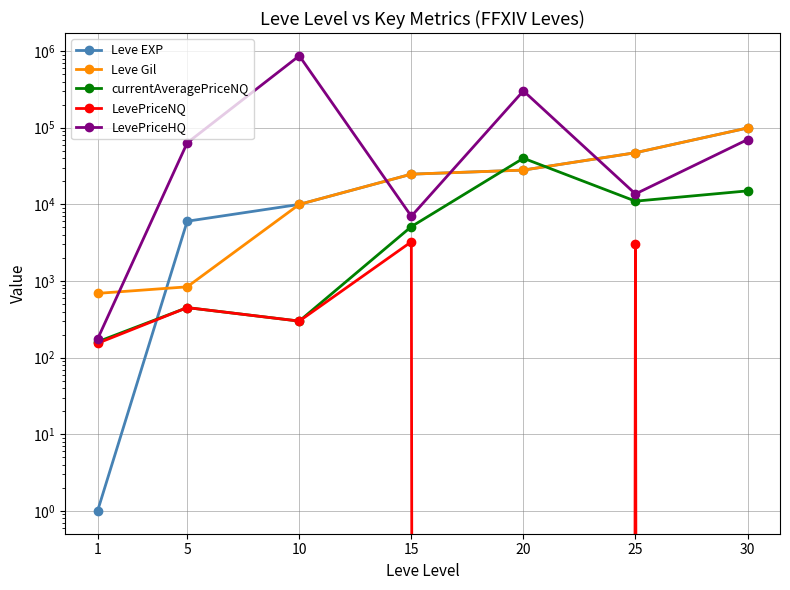

Reading left to right, what are all the values shown in this chart?

Leve EXP: 1=1	5=6030	10=9990	15=24790	20=28010	25=47200	30=99220
Leve Gil: 1=690	5=840	10=9990	15=24790	20=28010	25=47200	30=99220
currentAveragePriceNQ: 1=161	5=450	10=300	15=5125	20=40000	25=11014	30=15000
LevePriceNQ: 1=154	5=450	10=300	15=3250	20=0	25=3000	30=0
LevePriceHQ: 1=175	5=63471	10=868469	15=7000	20=302508	25=13686	30=70049